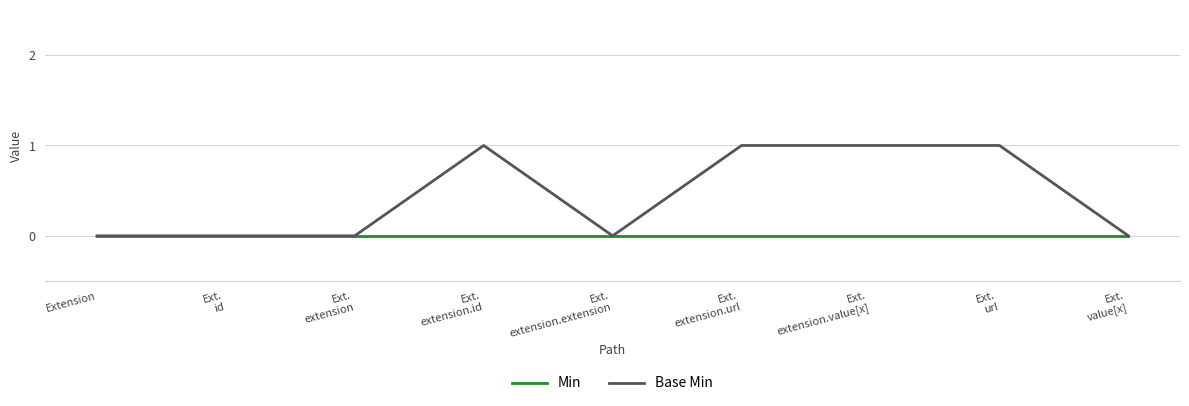

Which series has the largest range (max minus min)?

Base Min